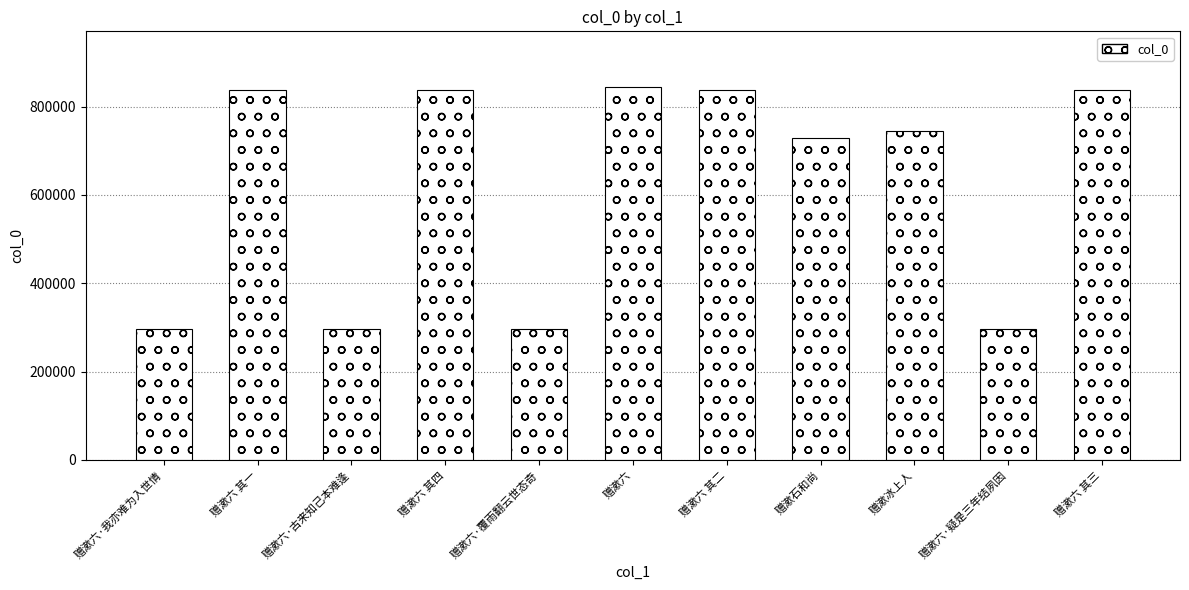

Does the chart contain any negative values?

No